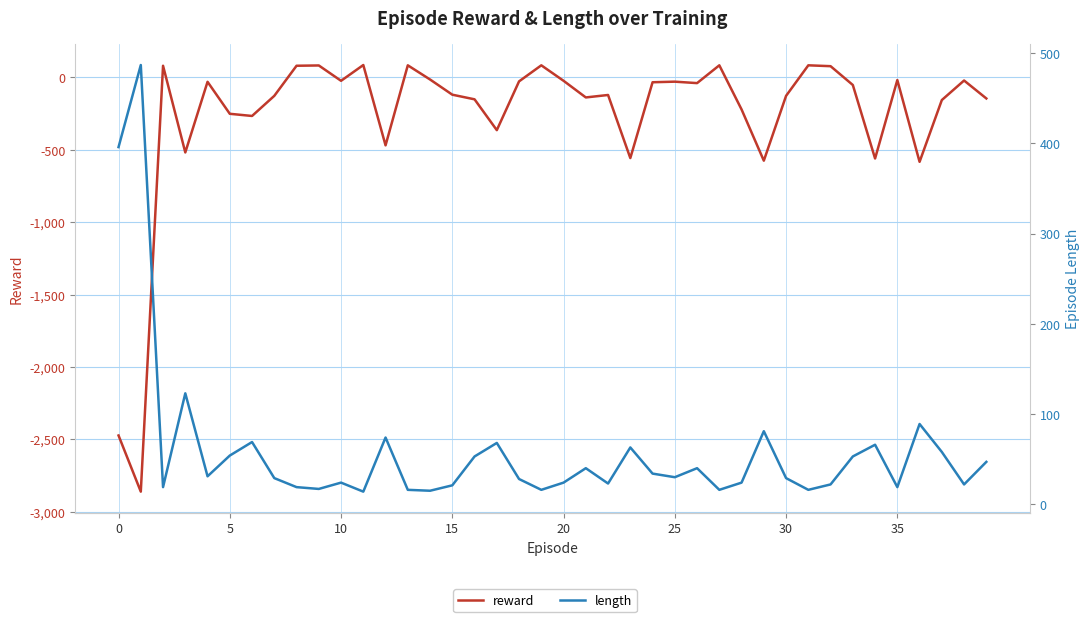

What is the average value of the length series?

59